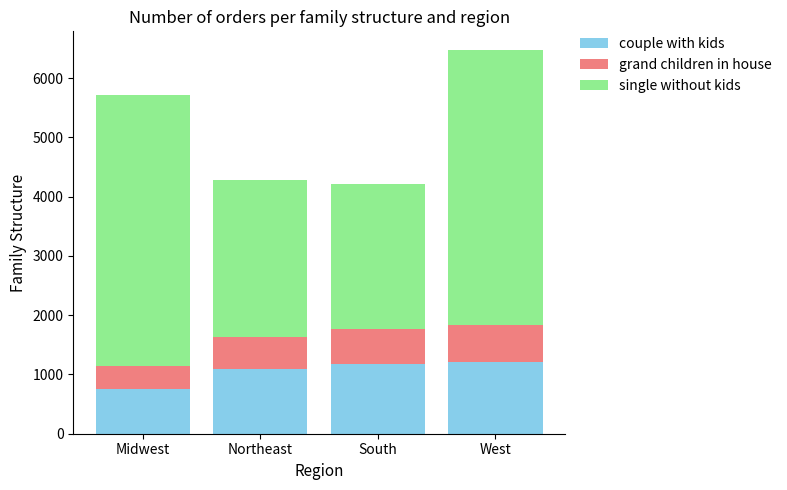

What is the total value across all series at Midwest?

5719.8